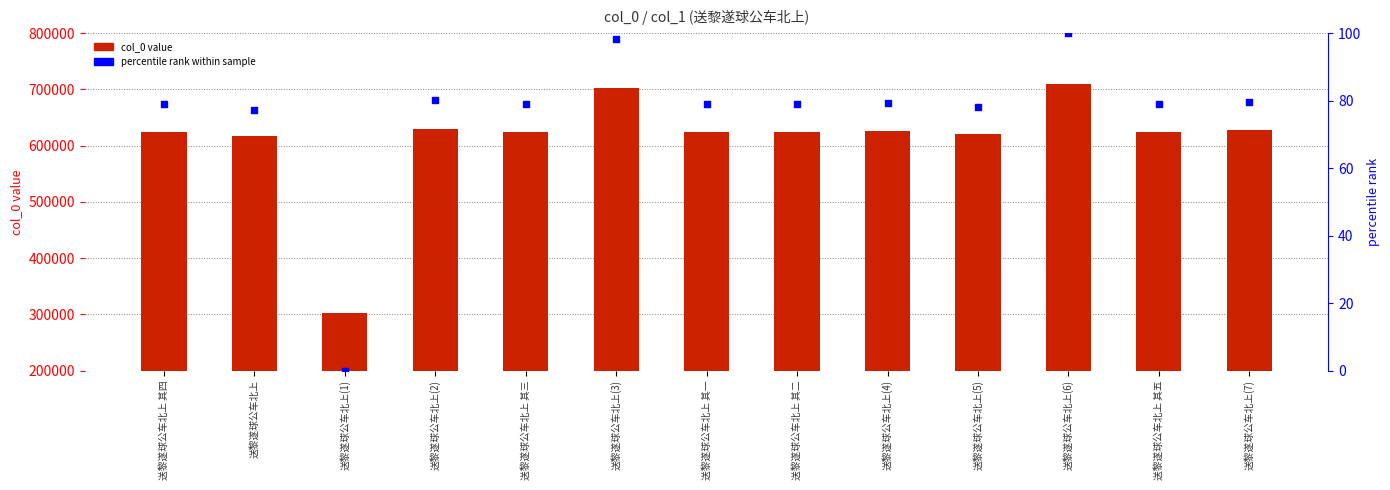

At how many categories does at least one series exceed 456932?

12